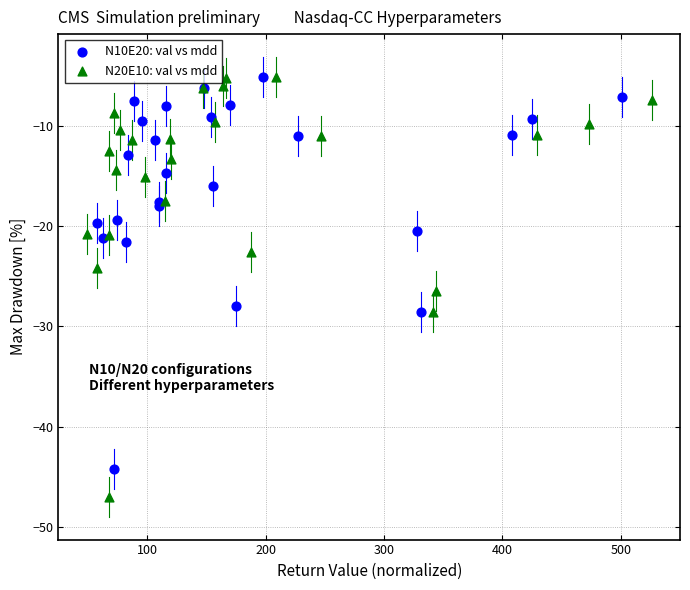

Which series has the widest spread of Y values?

N20E10: val vs mdd